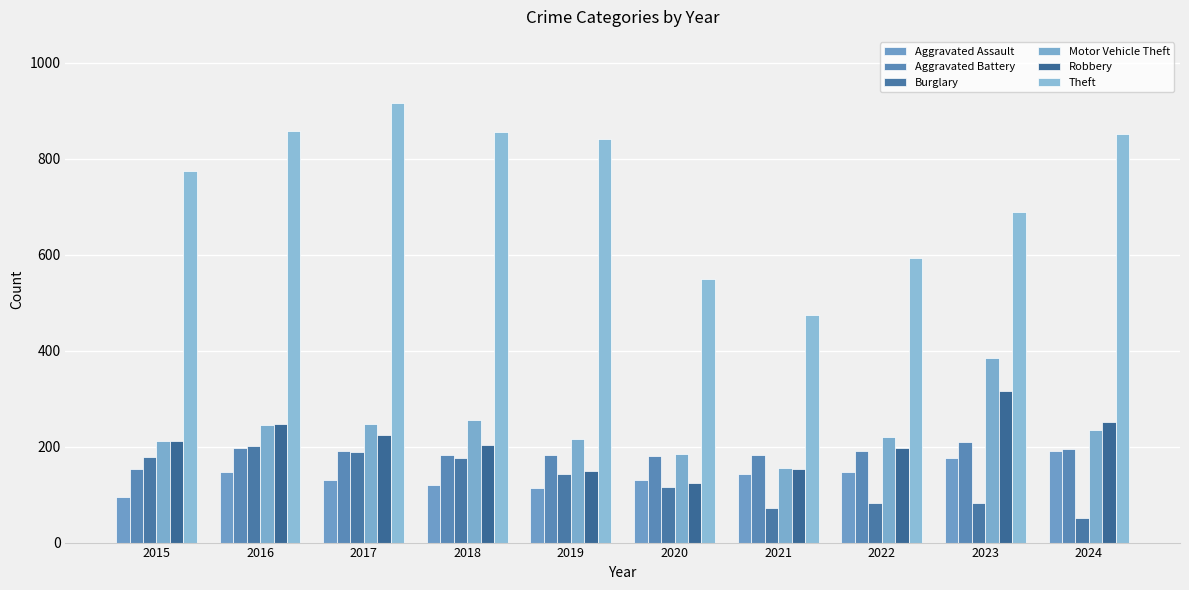

Reading left to right, extract all data points from this chart.

Aggravated Assault: 2015=95	2016=146	2017=131	2018=119	2019=113	2020=131	2021=142	2022=146	2023=177	2024=191
Aggravated Battery: 2015=154	2016=196	2017=191	2018=183	2019=182	2020=180	2021=182	2022=190	2023=209	2024=195
Burglary: 2015=178	2016=201	2017=189	2018=176	2019=143	2020=115	2021=71	2022=82	2023=82	2024=52
Motor Vehicle Theft: 2015=211	2016=245	2017=247	2018=256	2019=216	2020=184	2021=156	2022=219	2023=384	2024=234
Robbery: 2015=212	2016=247	2017=224	2018=204	2019=150	2020=124	2021=153	2022=198	2023=316	2024=251
Theft: 2015=774	2016=858	2017=916	2018=856	2019=841	2020=550	2021=474	2022=592	2023=689	2024=852